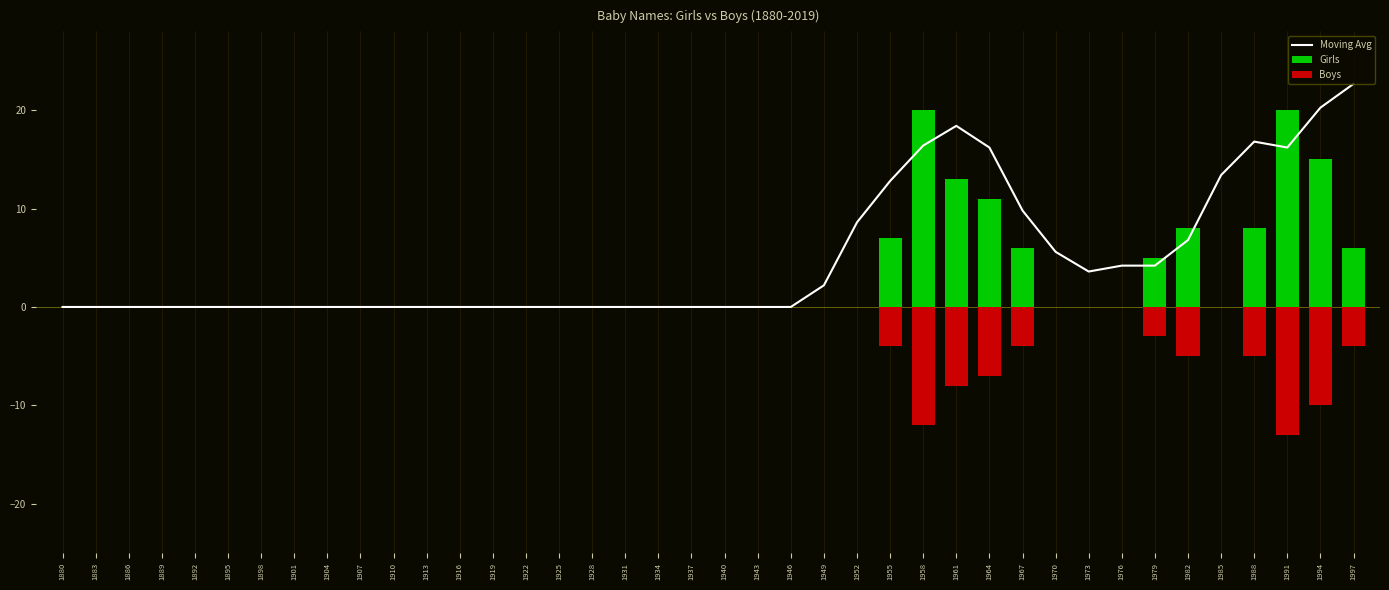

What are all the series names shown in the legend?

Moving Avg, Girls, Boys